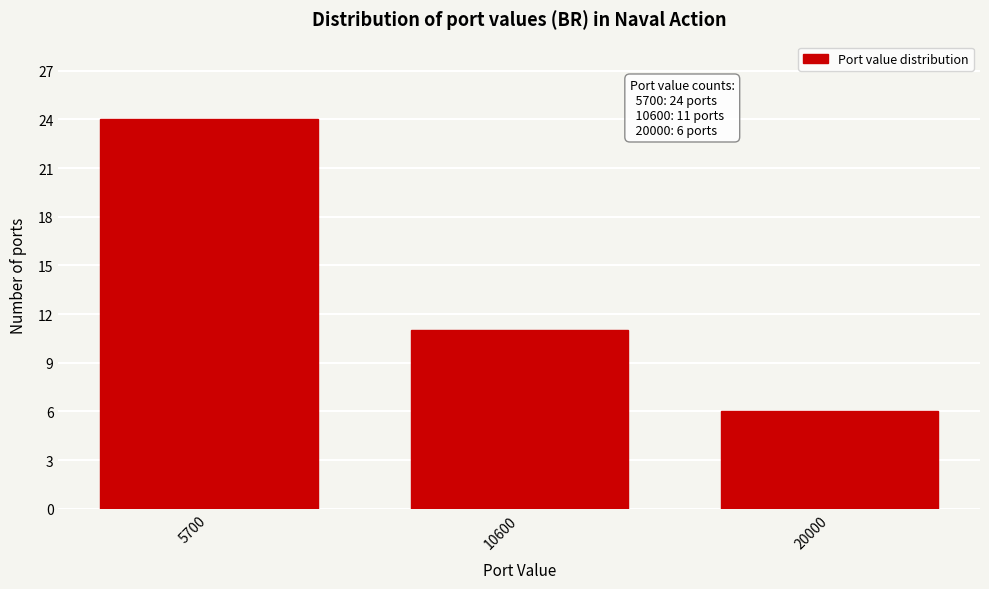

Reading left to right, list all the values displayed in this chart.

5700=24	10600=11	20000=6